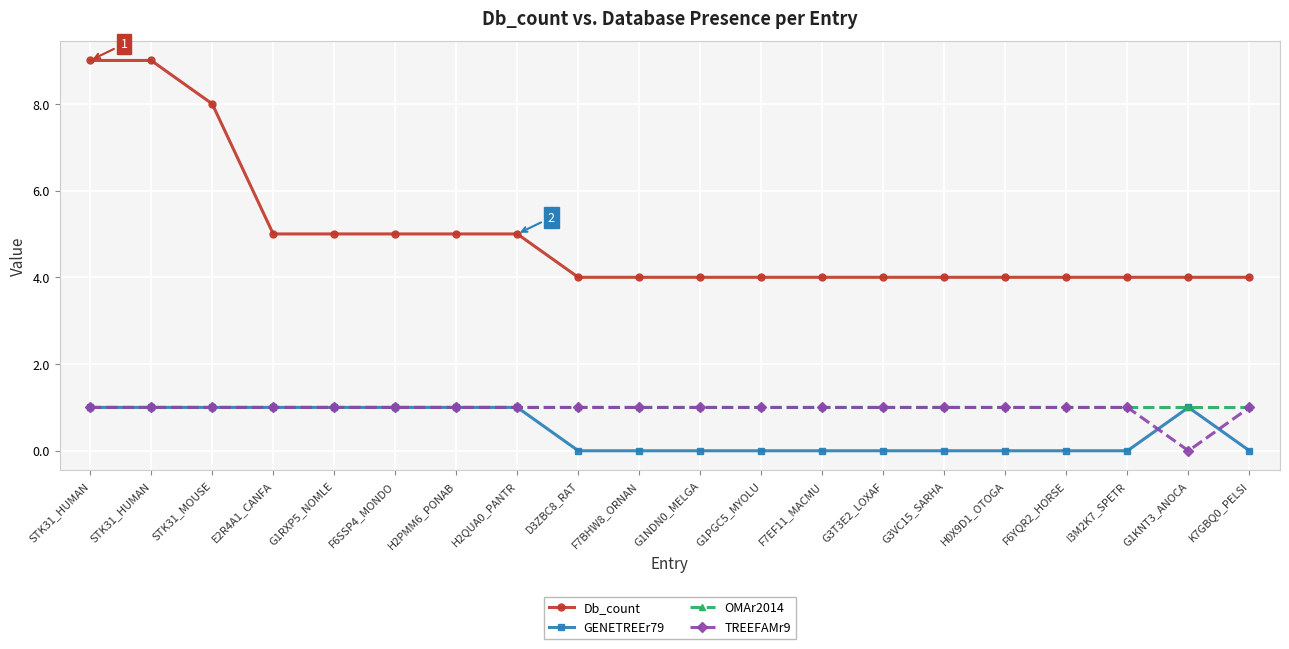

How many data points does each series have?

20